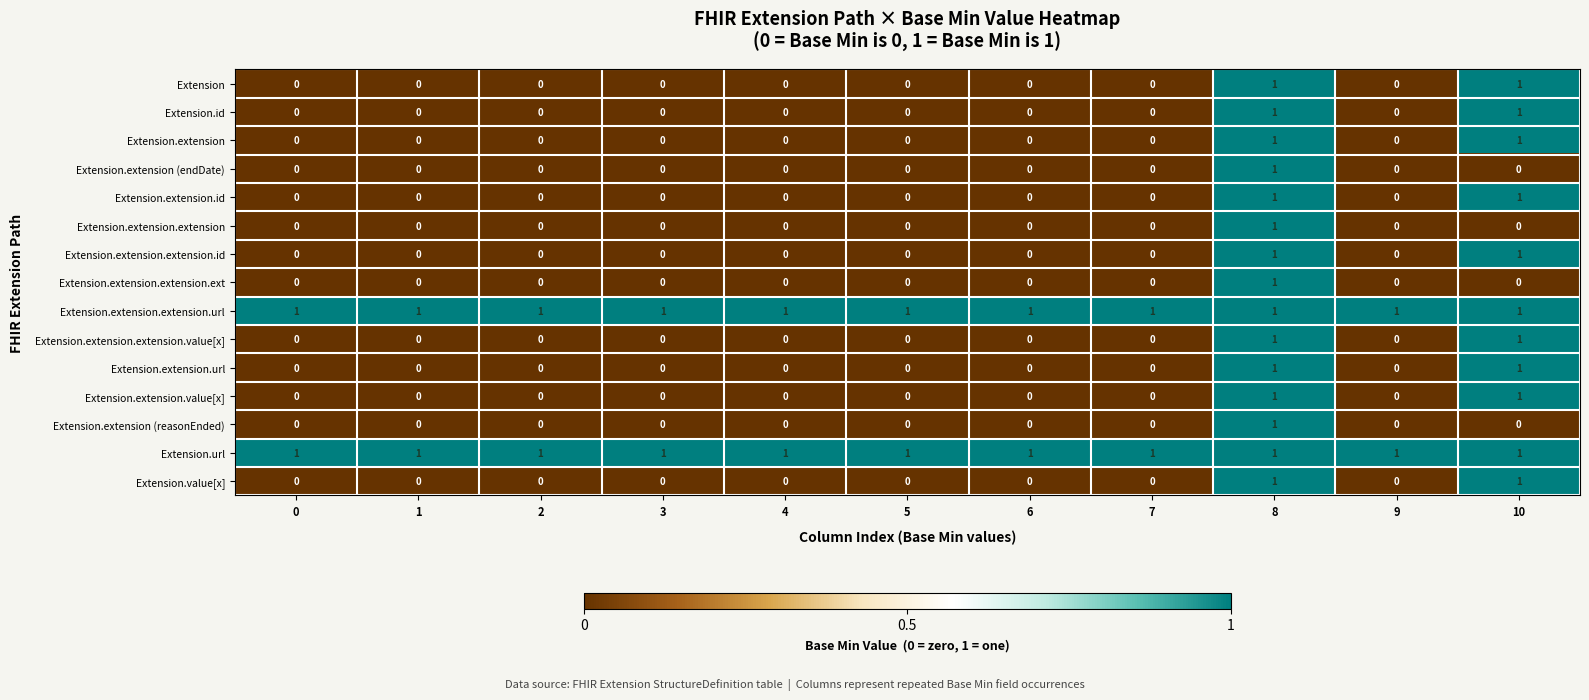

At which label does Extension.extension (reasonEnded) reach its peak?

8